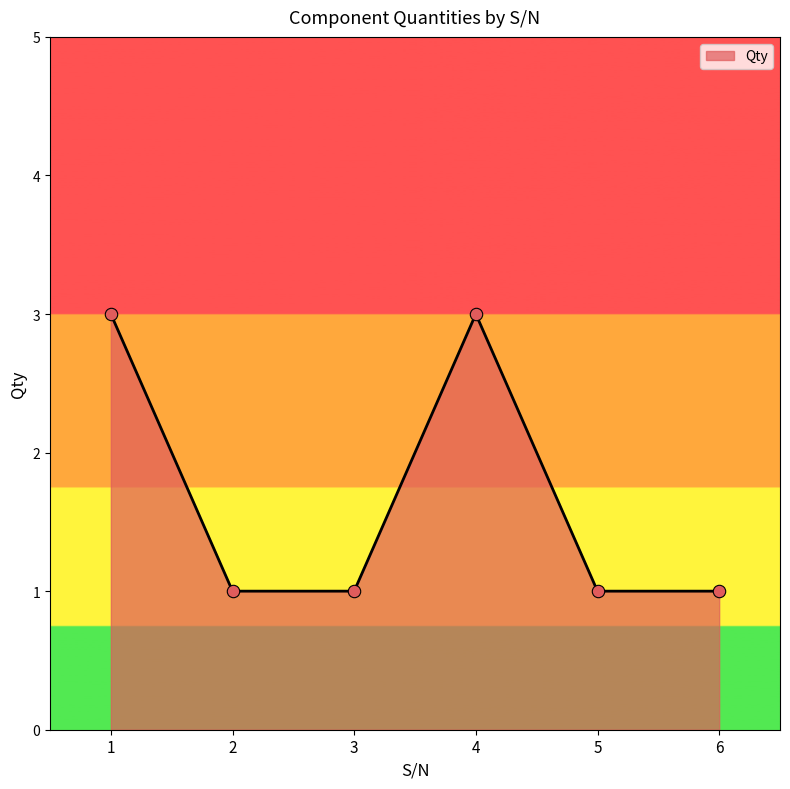

What is the change in value from 1 to 5?

-2